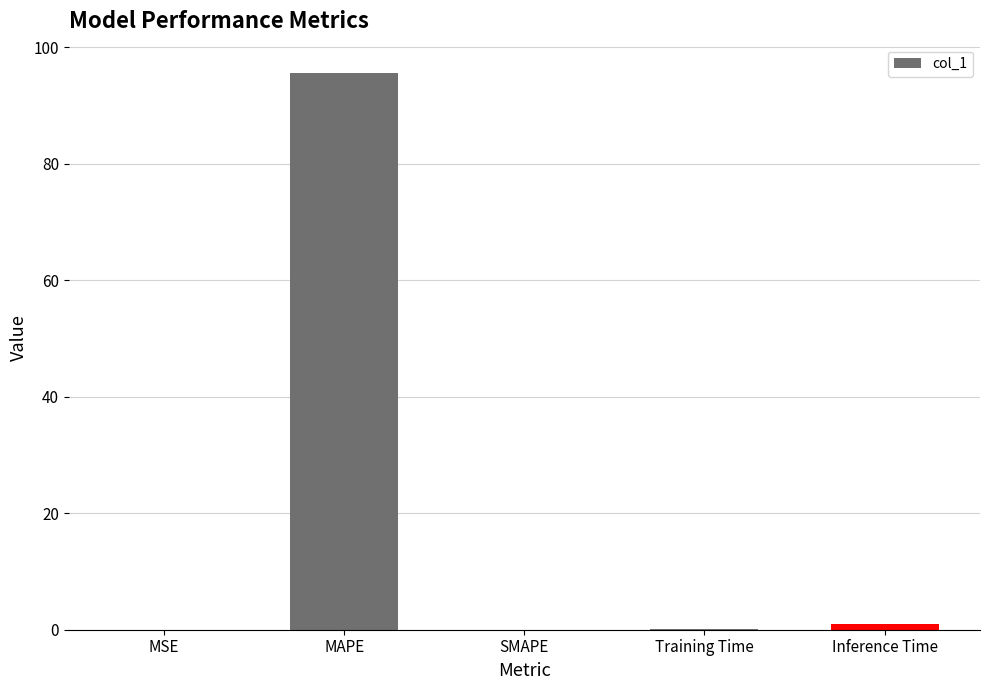

What is the greatest value displayed?

95.7